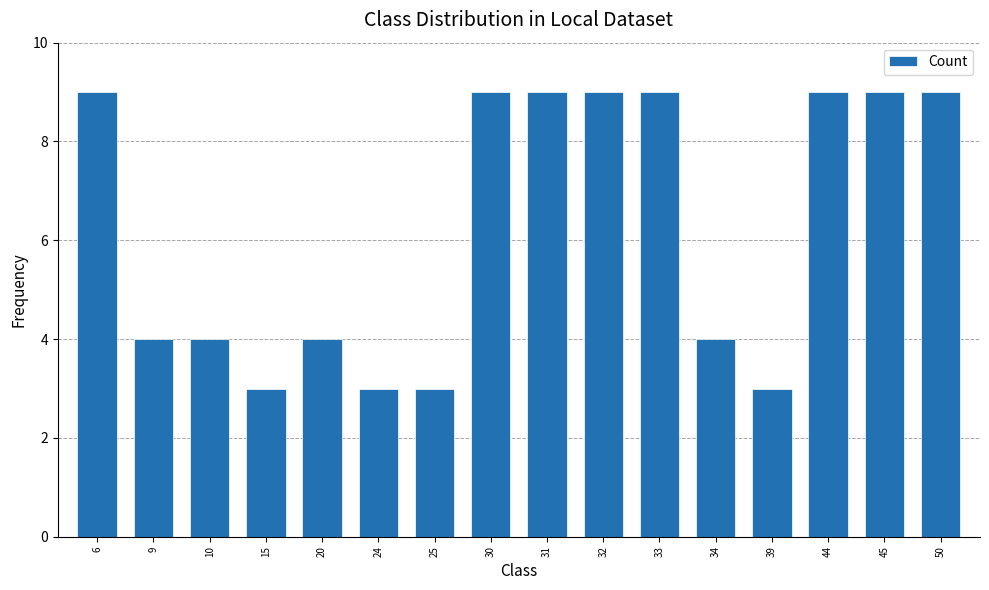

Reading right to left, list all the values displayed in this chart.

50=9	45=9	44=9	39=3	34=4	33=9	32=9	31=9	30=9	25=3	24=3	20=4	15=3	10=4	9=4	6=9